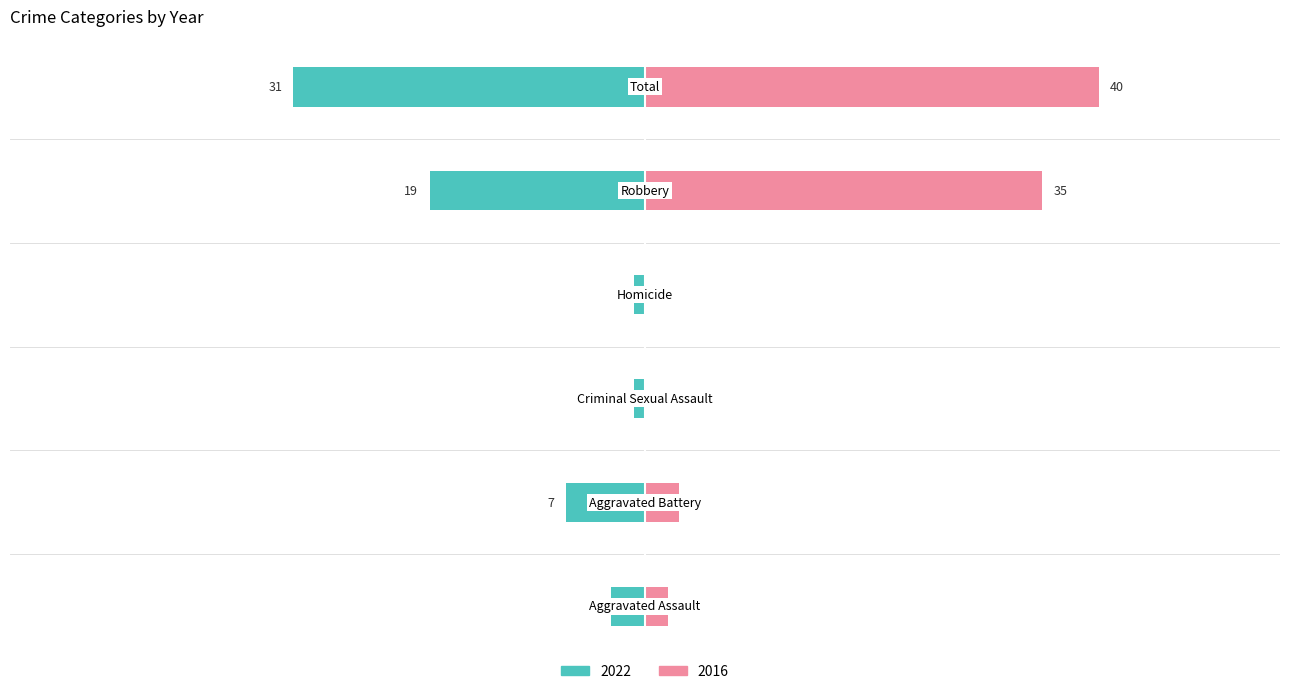

How many values in the 2022 series are below 7?

3